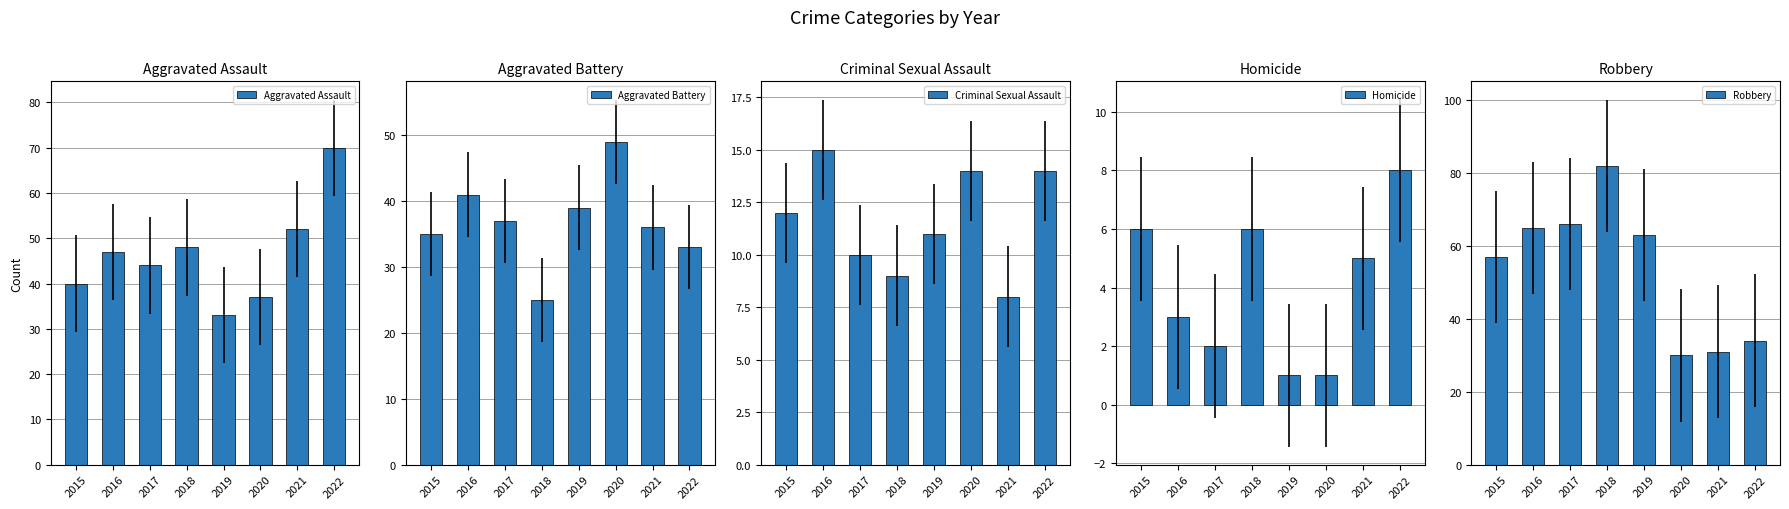

At which label is Criminal Sexual Assault closest to 11?

2019